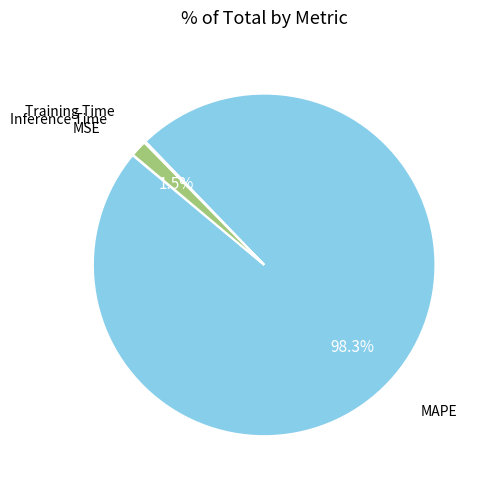

Which category has the biggest portion of the pie?

MAPE